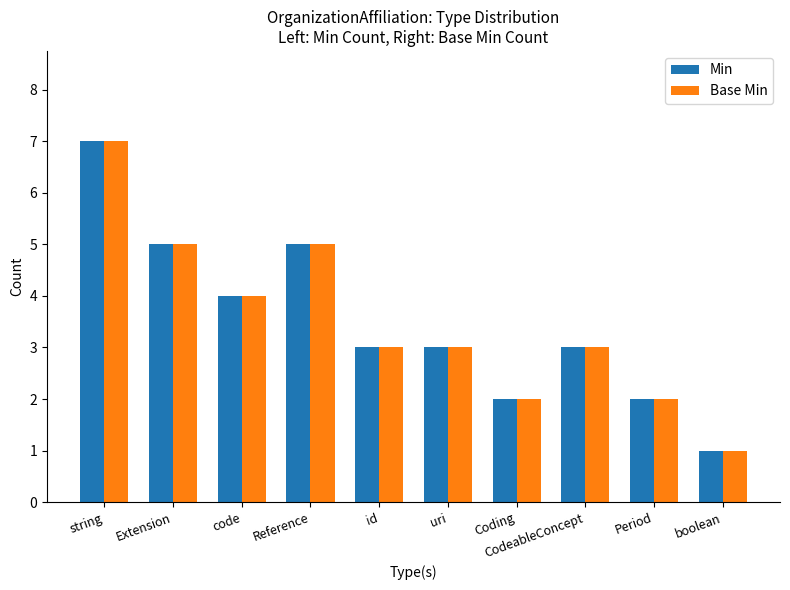

What value does the Base Min series have at CodeableConcept?

3